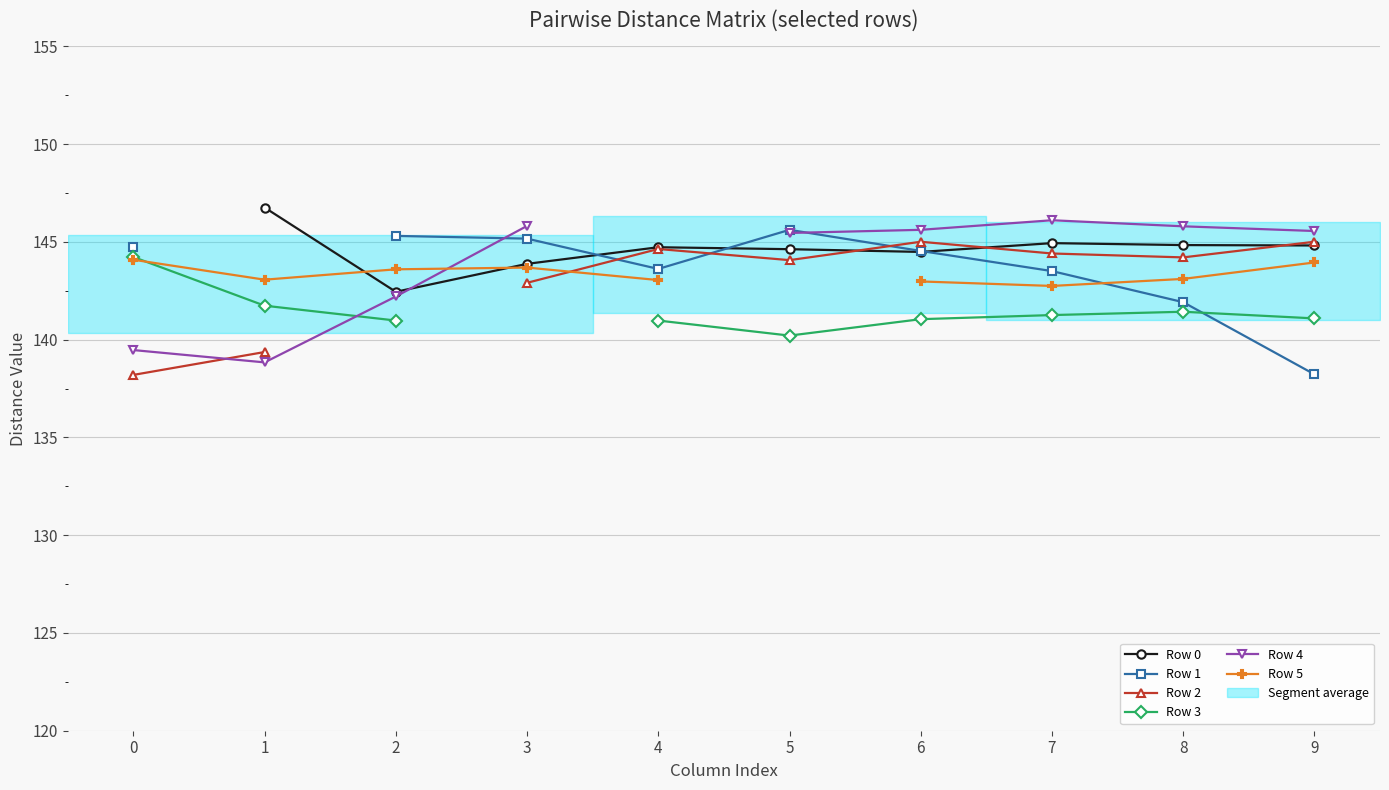

How many intersections are there between Row 4 and Row 3?

1